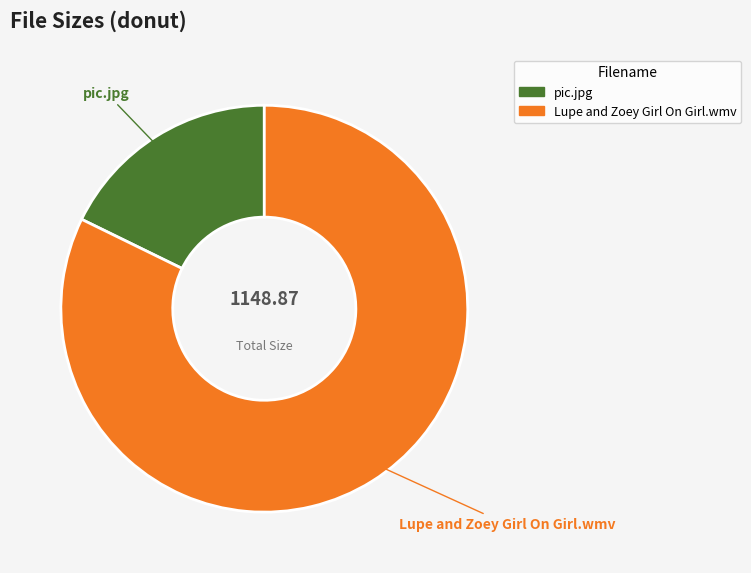

Which has a higher value, pic.jpg or Lupe and Zoey Girl On Girl.wmv?

Lupe and Zoey Girl On Girl.wmv